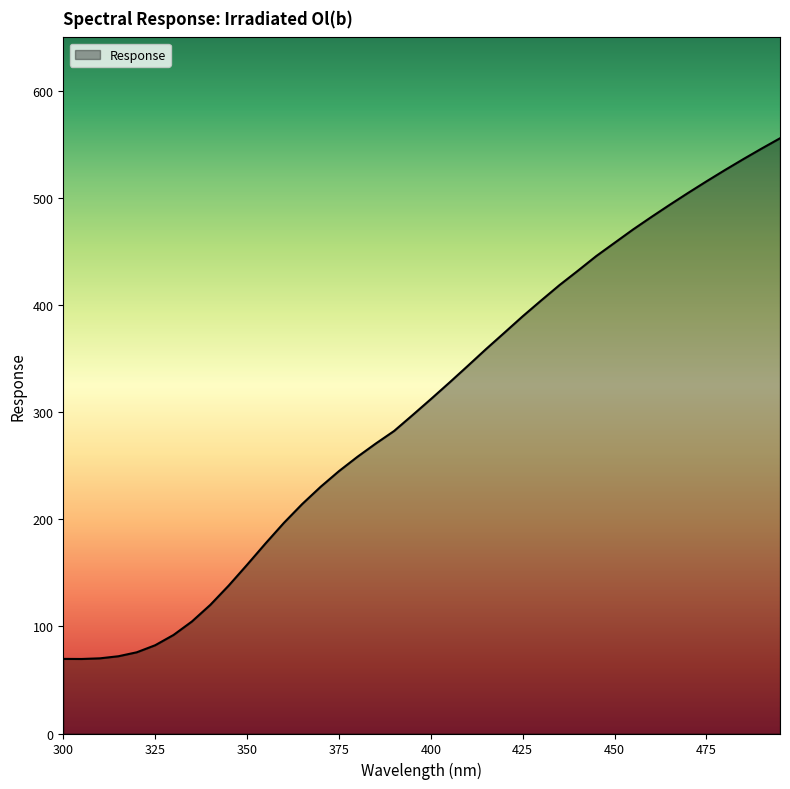

What is the difference between the maximum and minimum values?

486.2